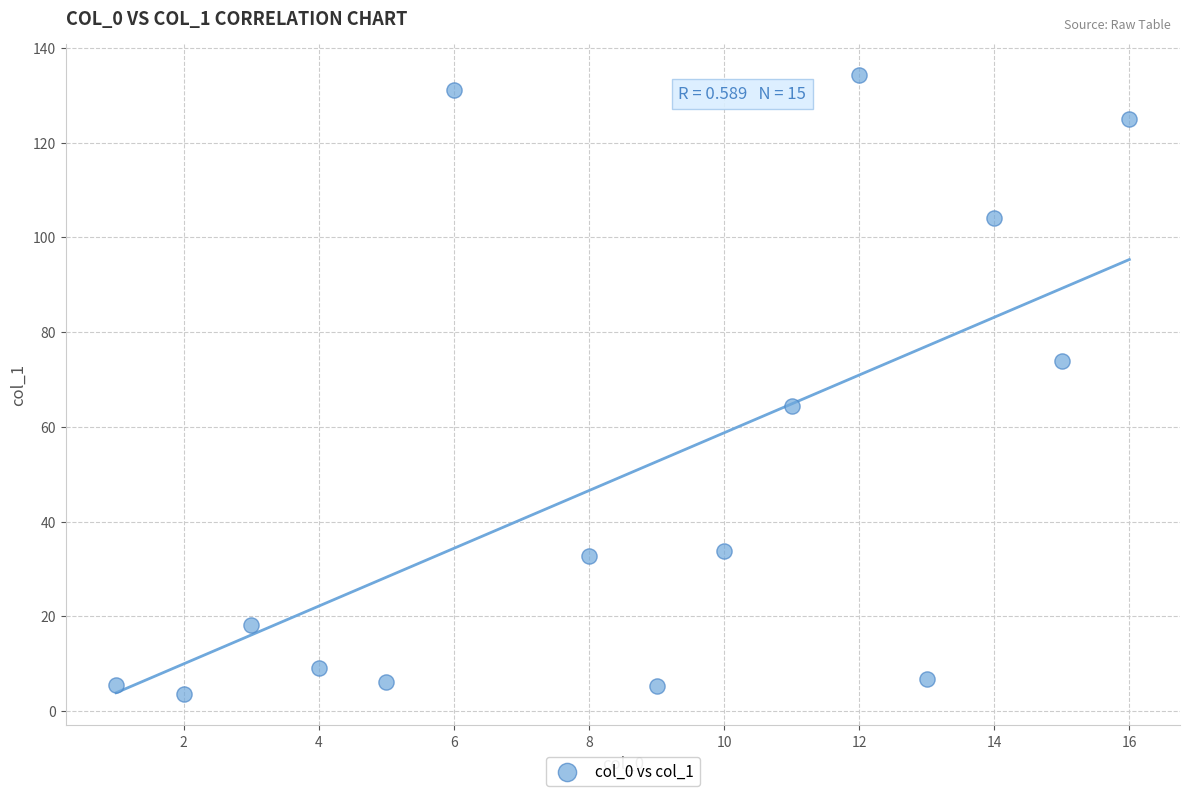

What is the range of Y values (max minus min)?

130.8